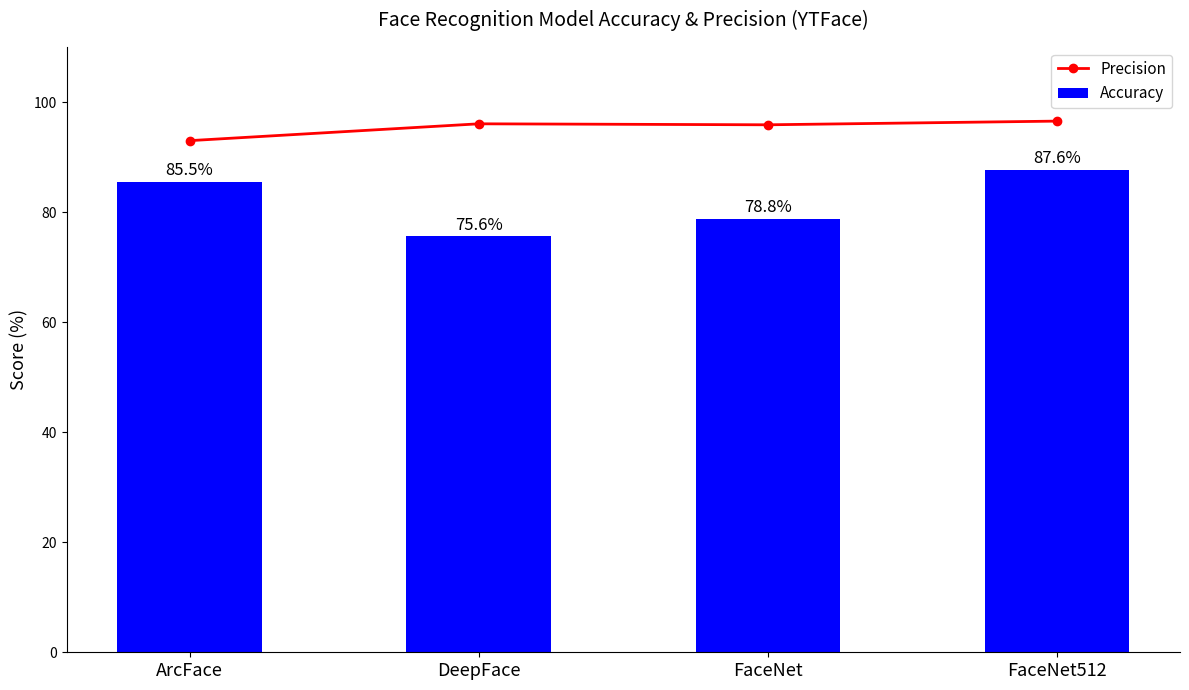

At how many categories does at least one series exceed 87?

4